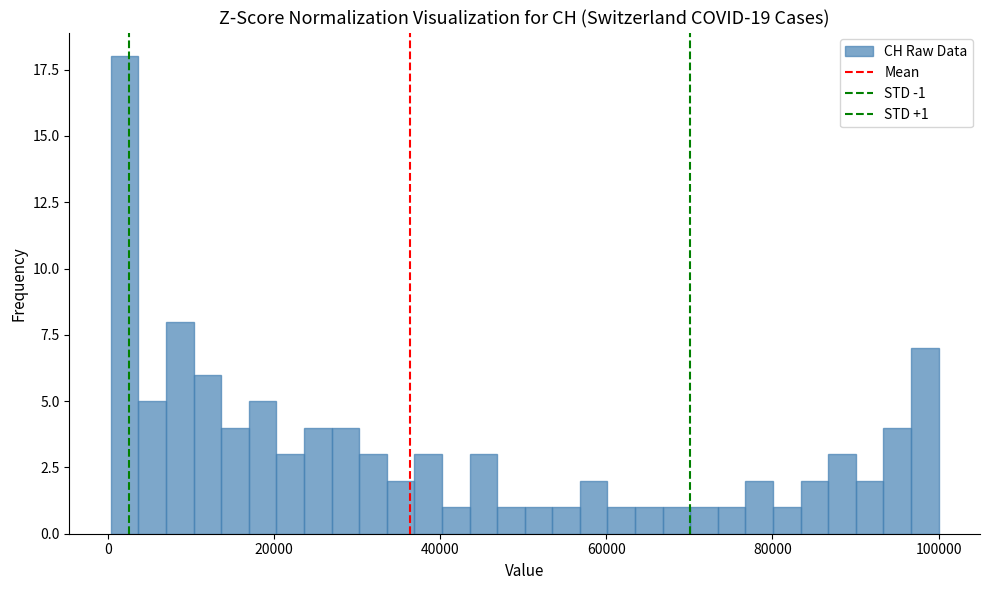

Around what value on the x-axis is the tallest bar? Give the approximate position of its centre, as read against the axis.

2000